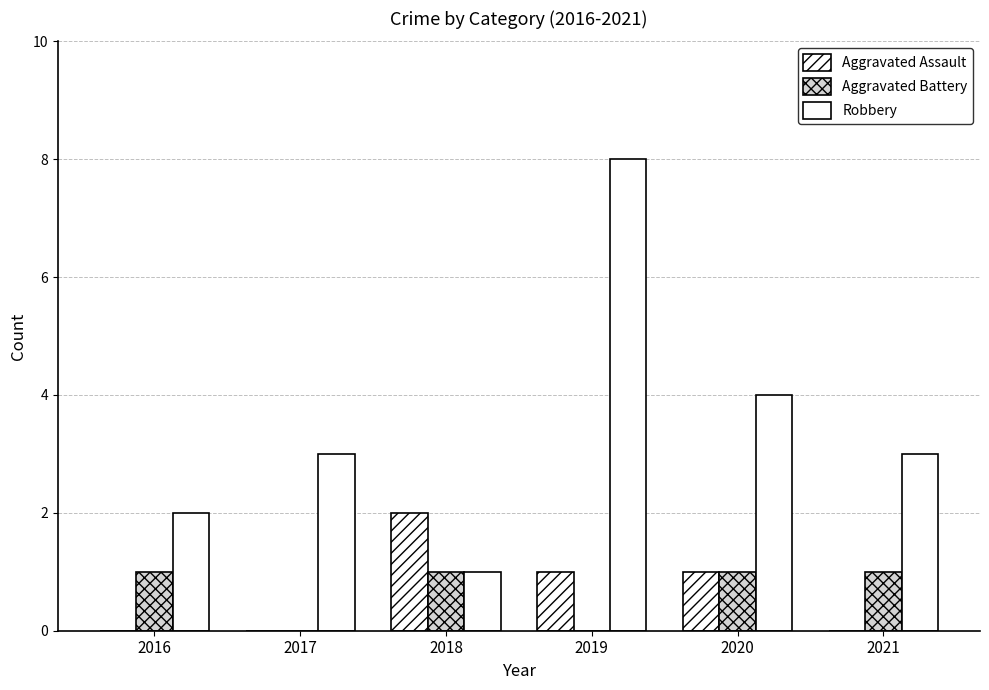

How many Robbery values are between 2 and 4?

4